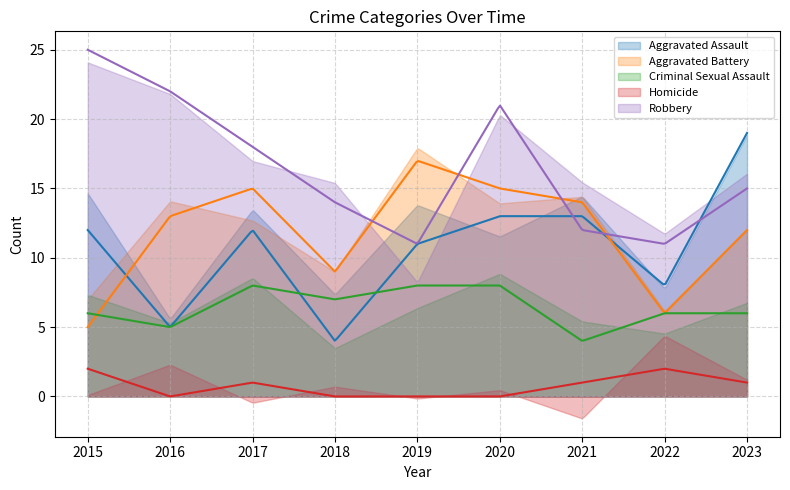

Which series ends up on top after the final intersection of Aggravated Battery and Robbery?

Robbery